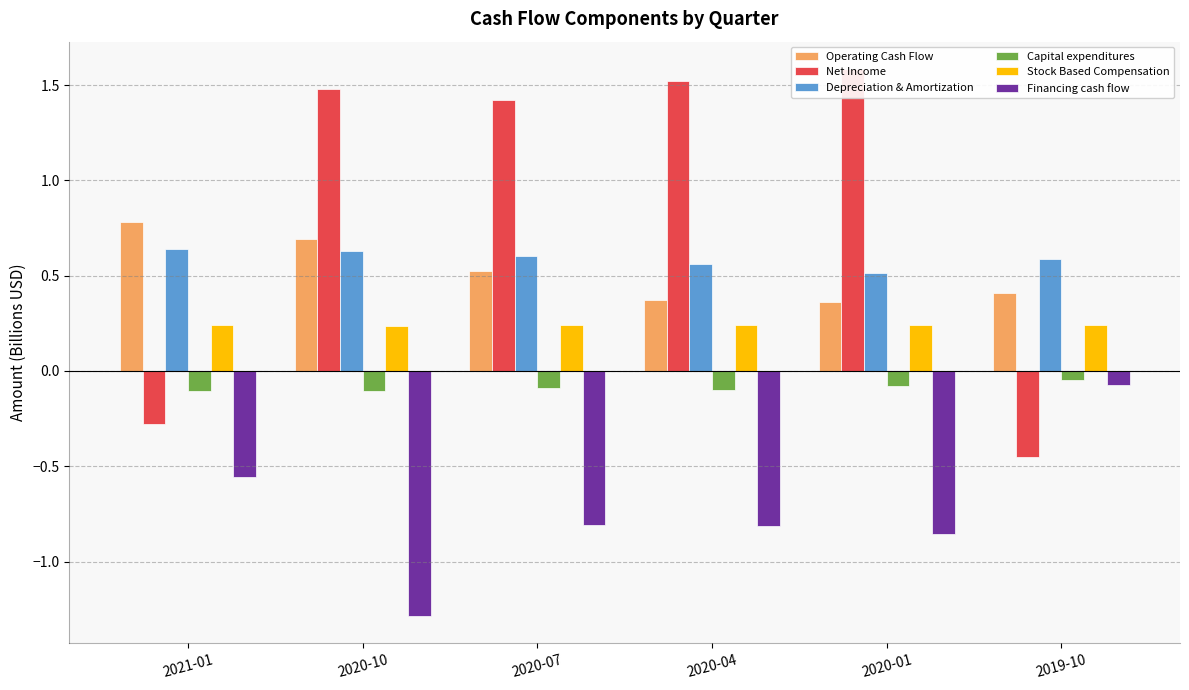

What position from the left is 2021-01?

1